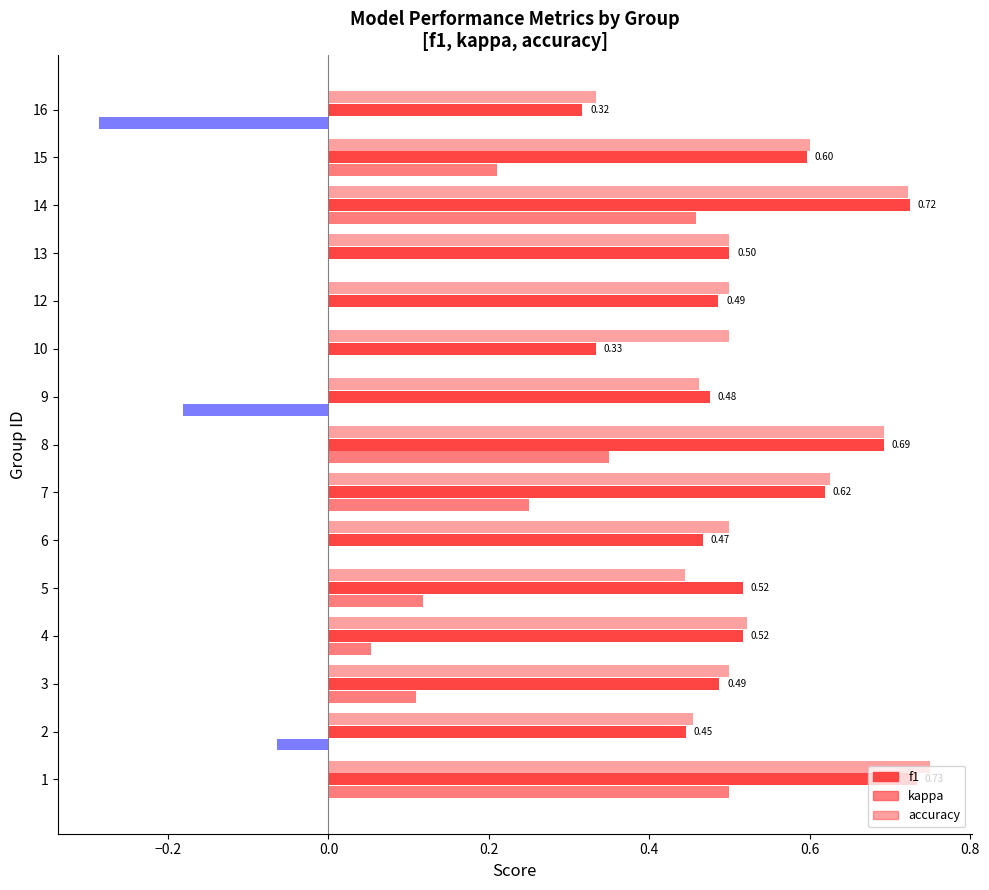

At which label does kappa first exceed 0?

1